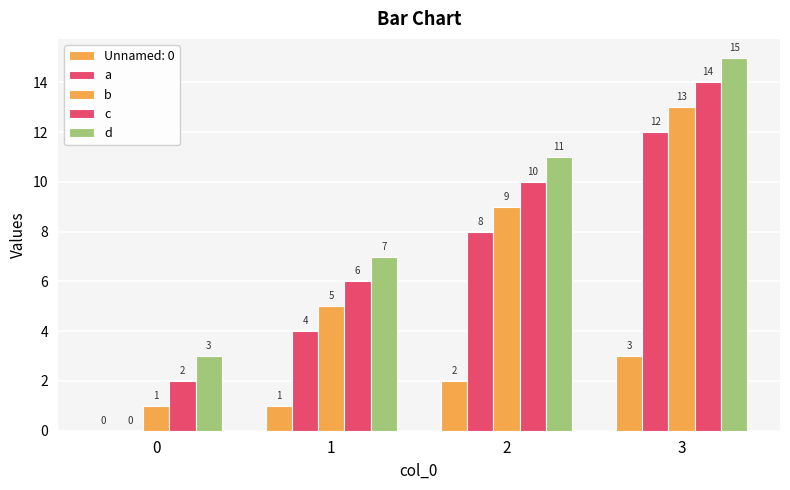

Count the number of categories in the chart.

4